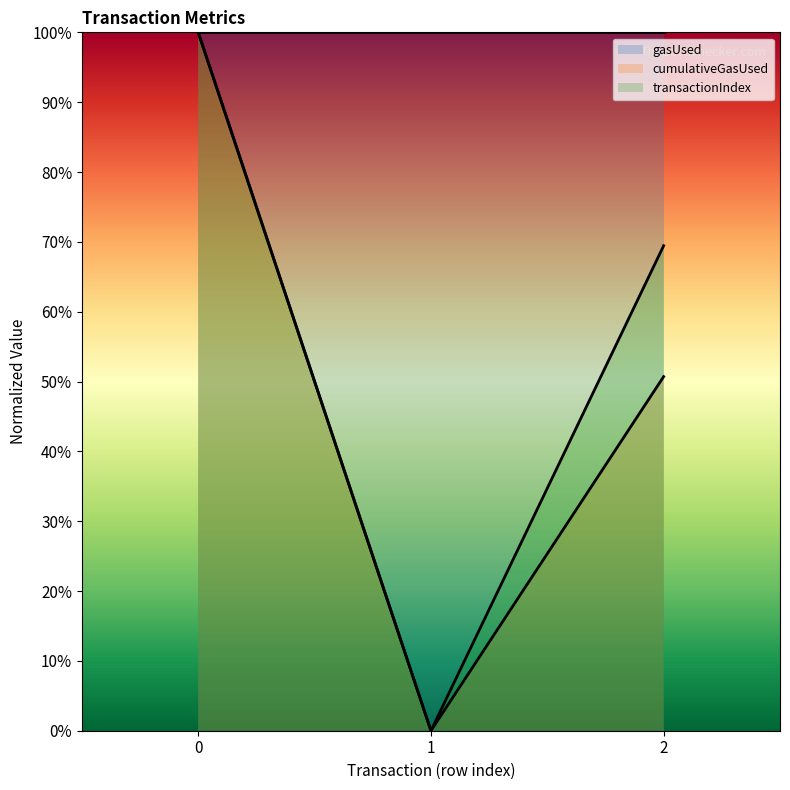

What is the total value across all series at 2?

2.2